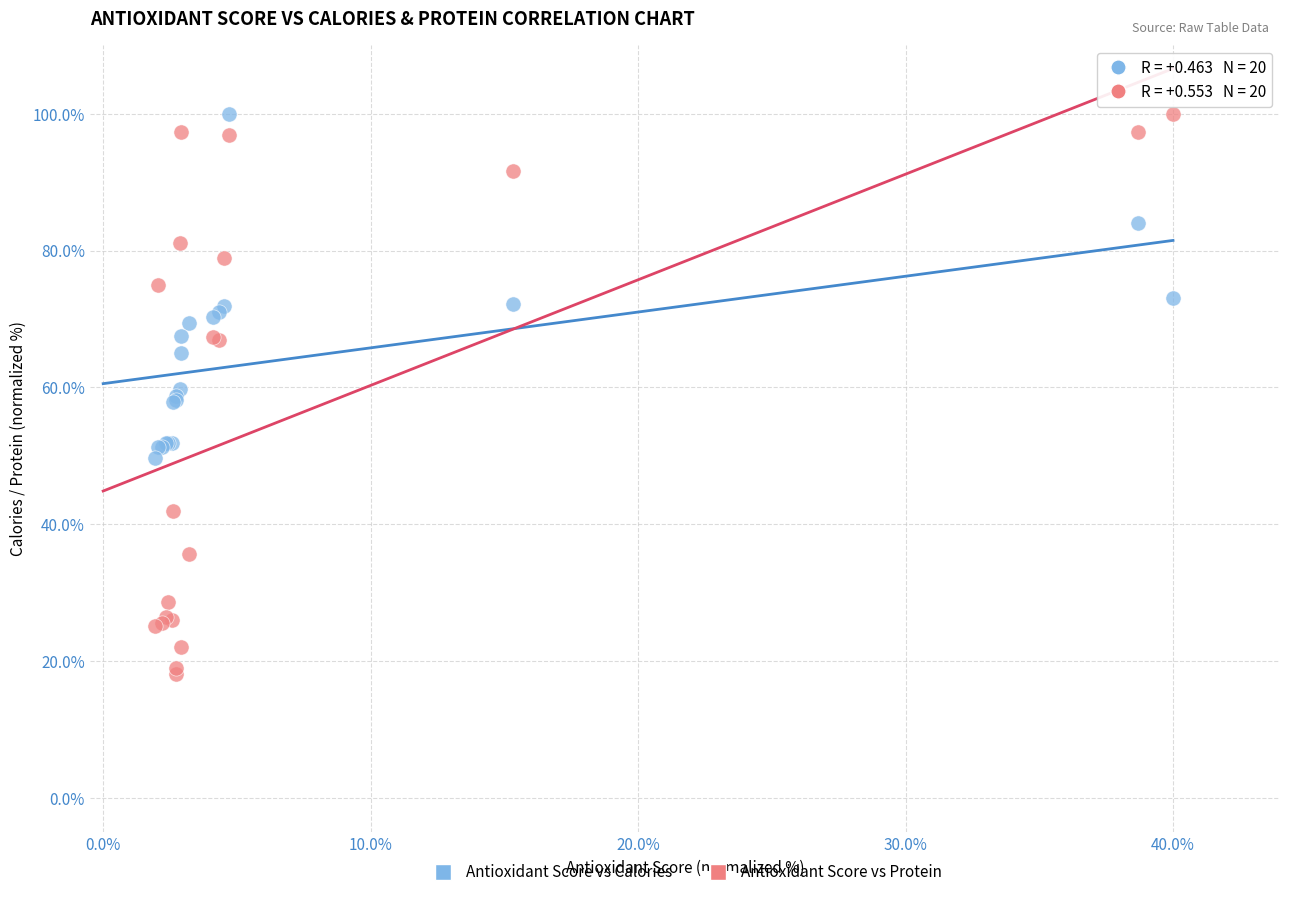

What is the X range (max minus min) for the scatter plot?

0.4